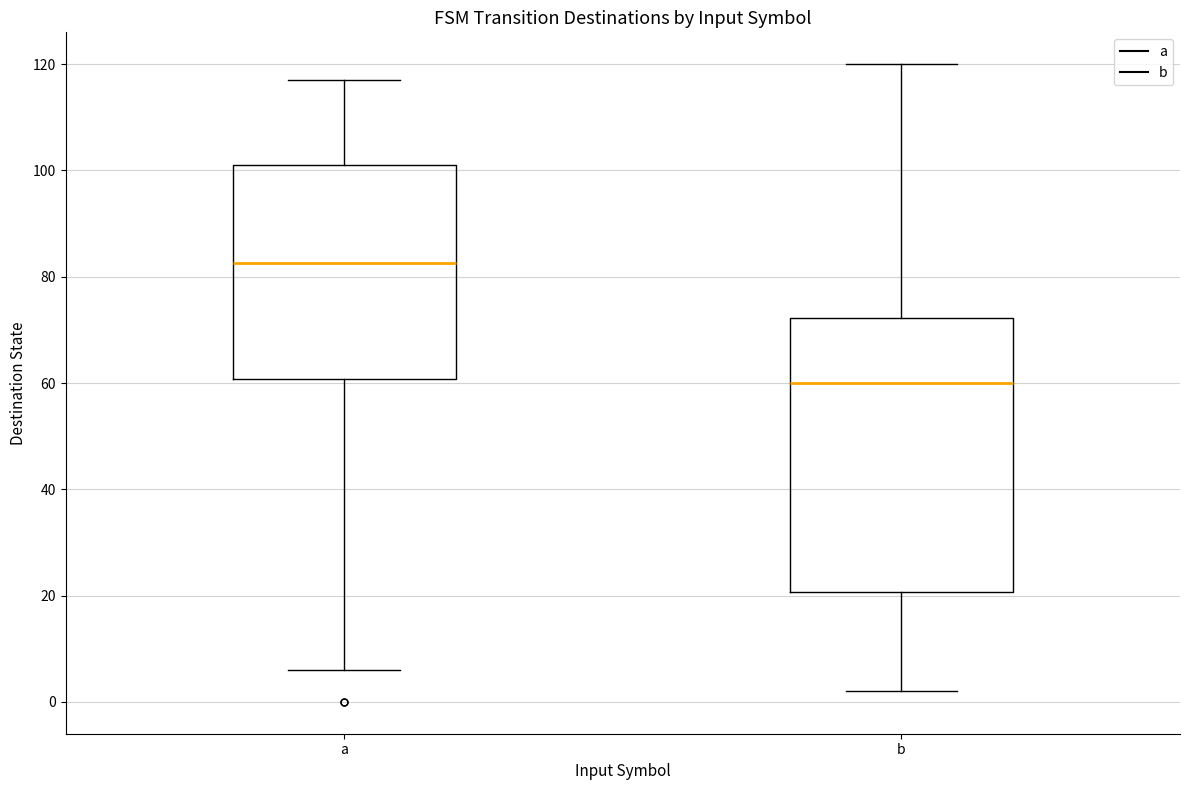

Which box has the highest median line?

a